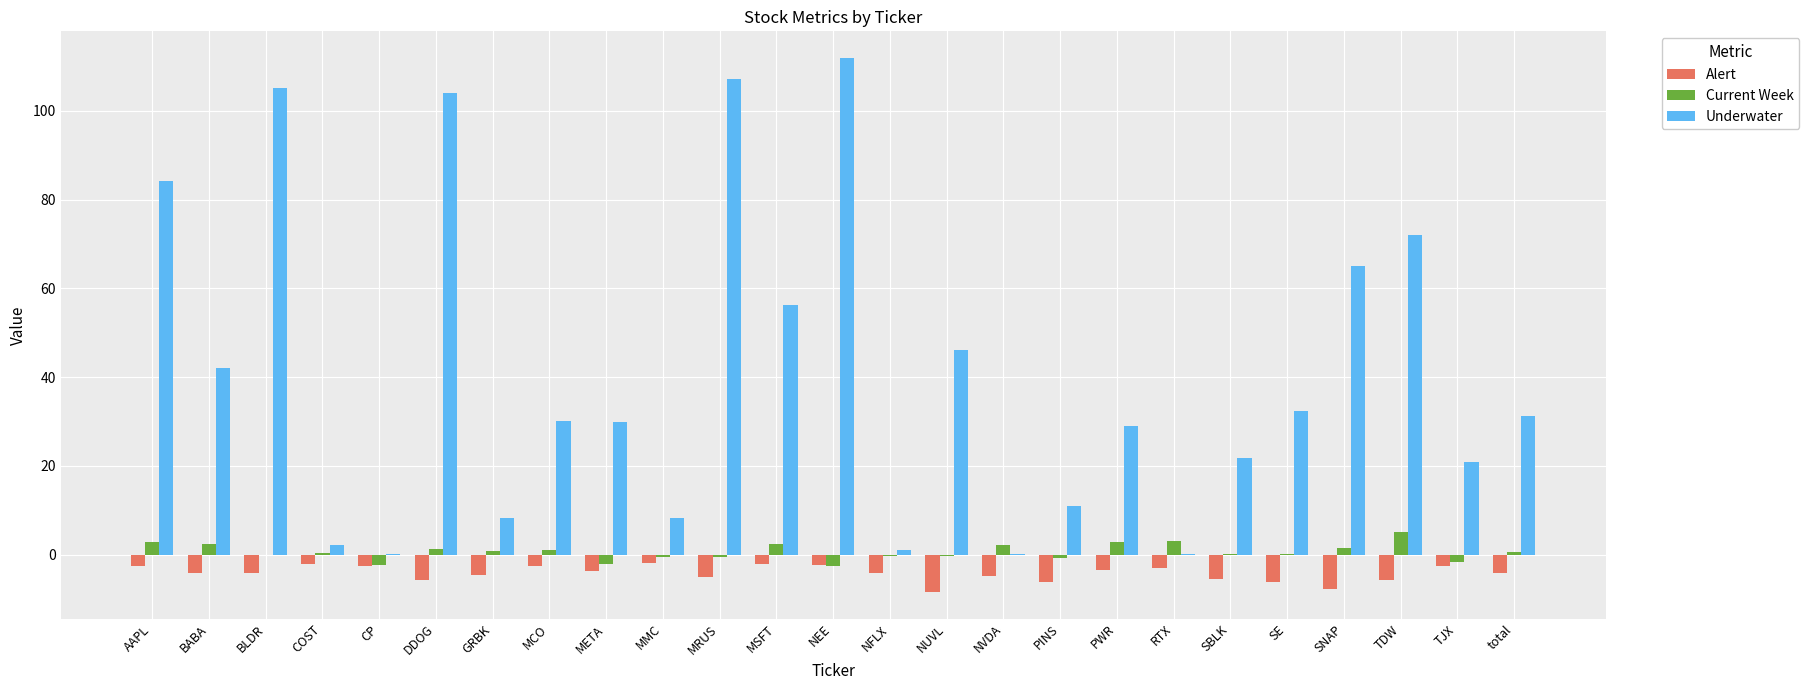

What are all the series names shown in the legend?

Alert, Current Week, Underwater